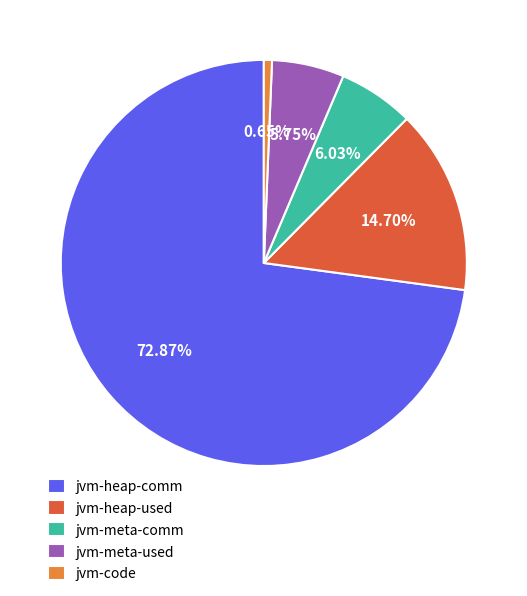

Between jvm-heap-comm and jvm-heap-used, which is larger?

jvm-heap-comm